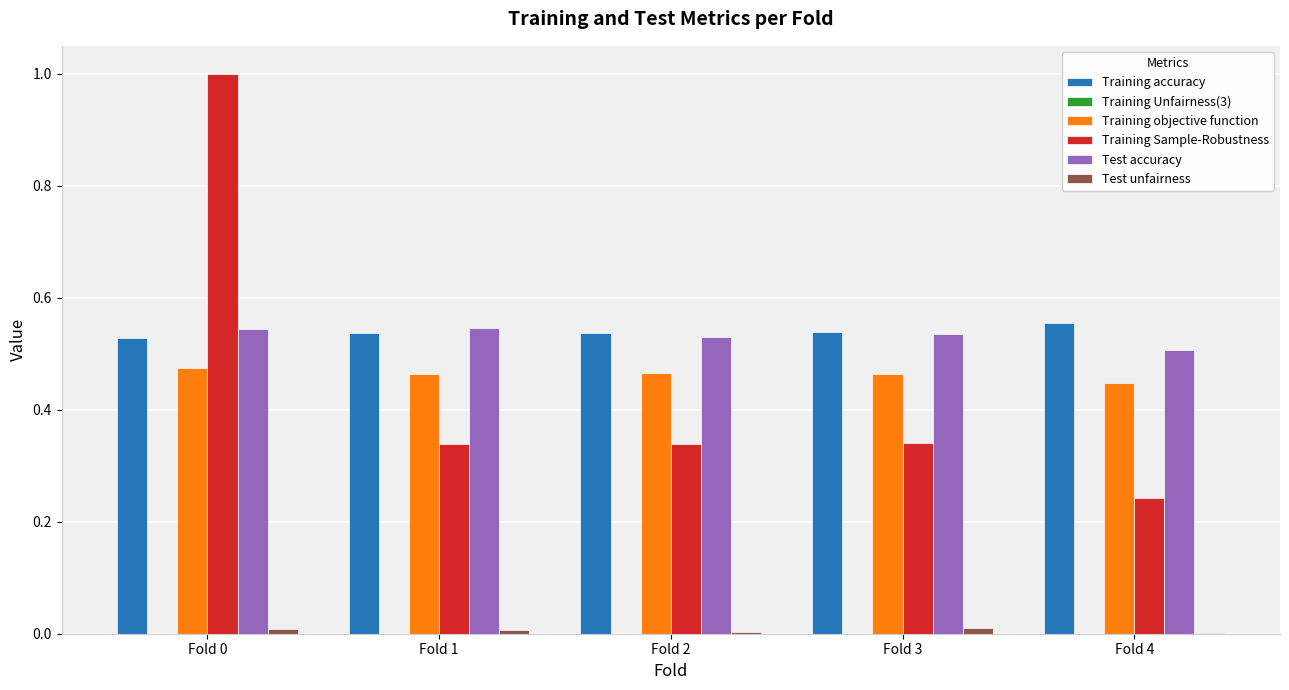

How many groups of bars are there?

5